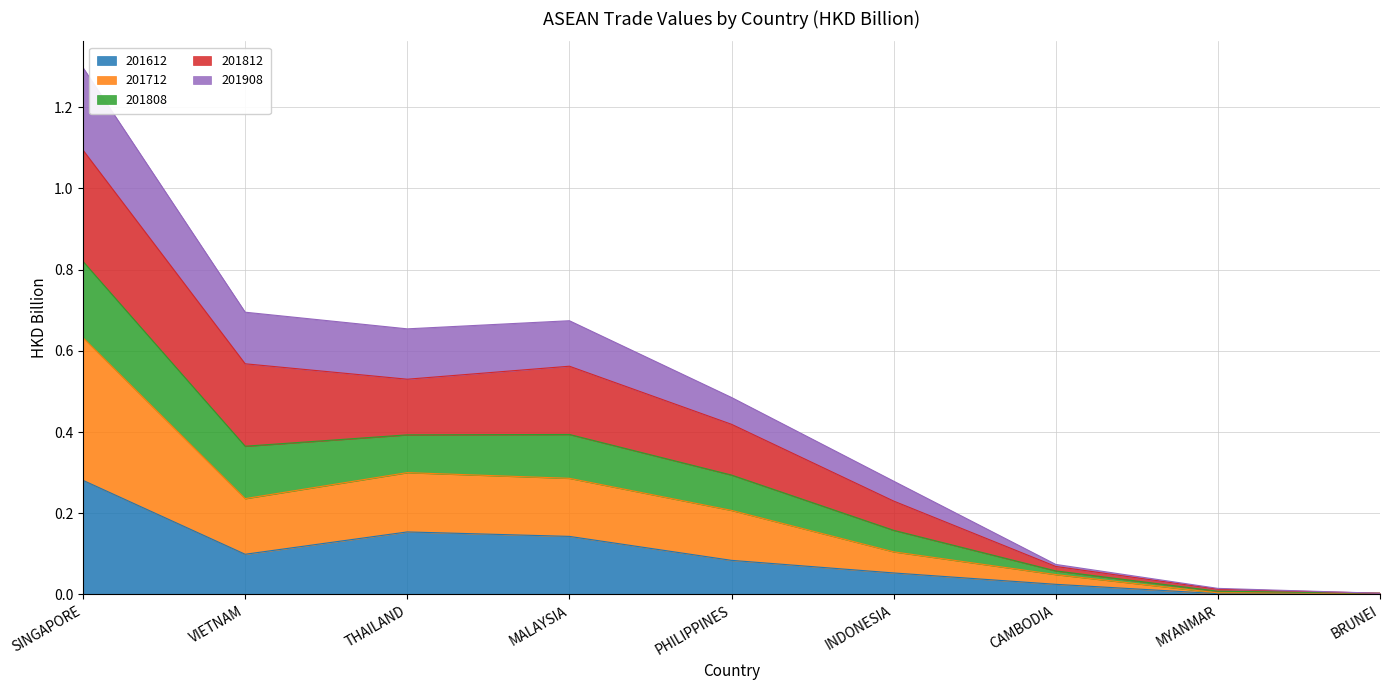

At which category is the sum across all series the highest?

SINGAPORE